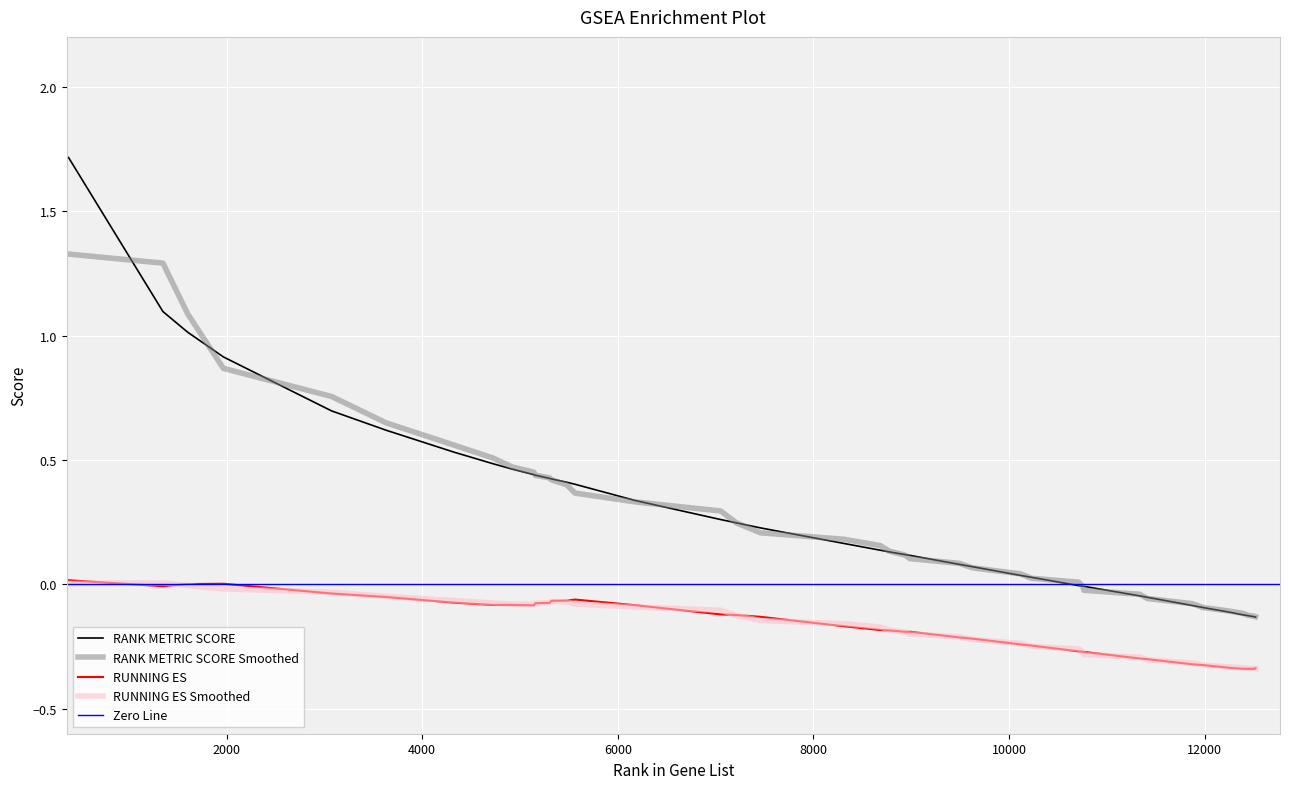

True or false: RUNNING ES and RANK METRIC SCORE cross at least once.

False